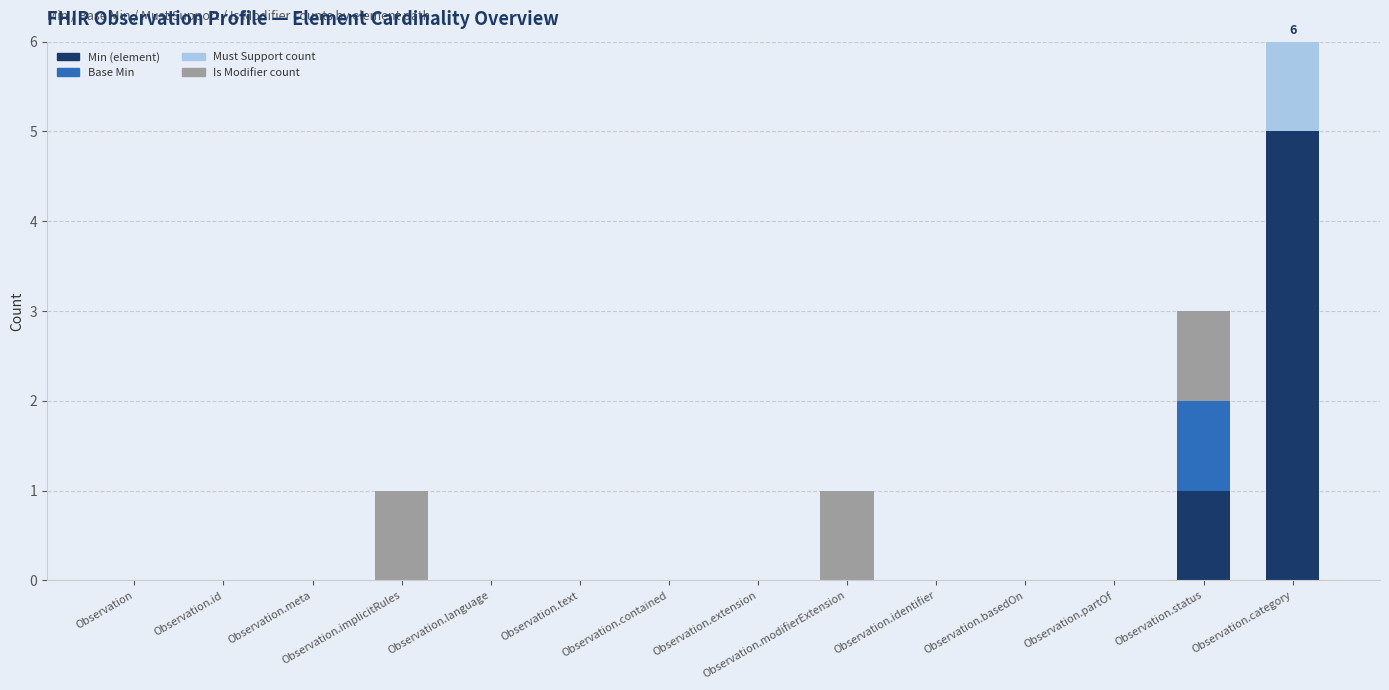

At which label is Min (element) closest to 2?

Observation.status